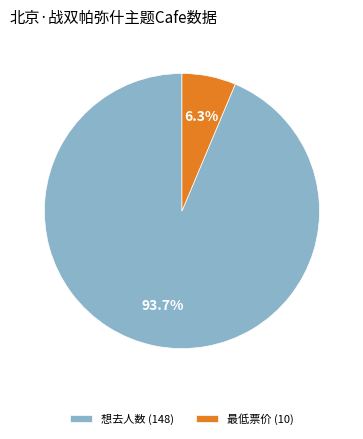

Between 最低票价 (10) and 想去人数 (148), which is larger?

想去人数 (148)